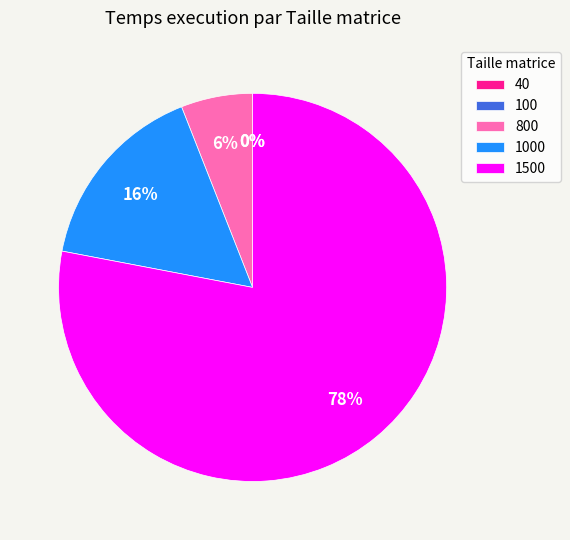

What percentage is the 800 slice, to the nearest percent?

6%